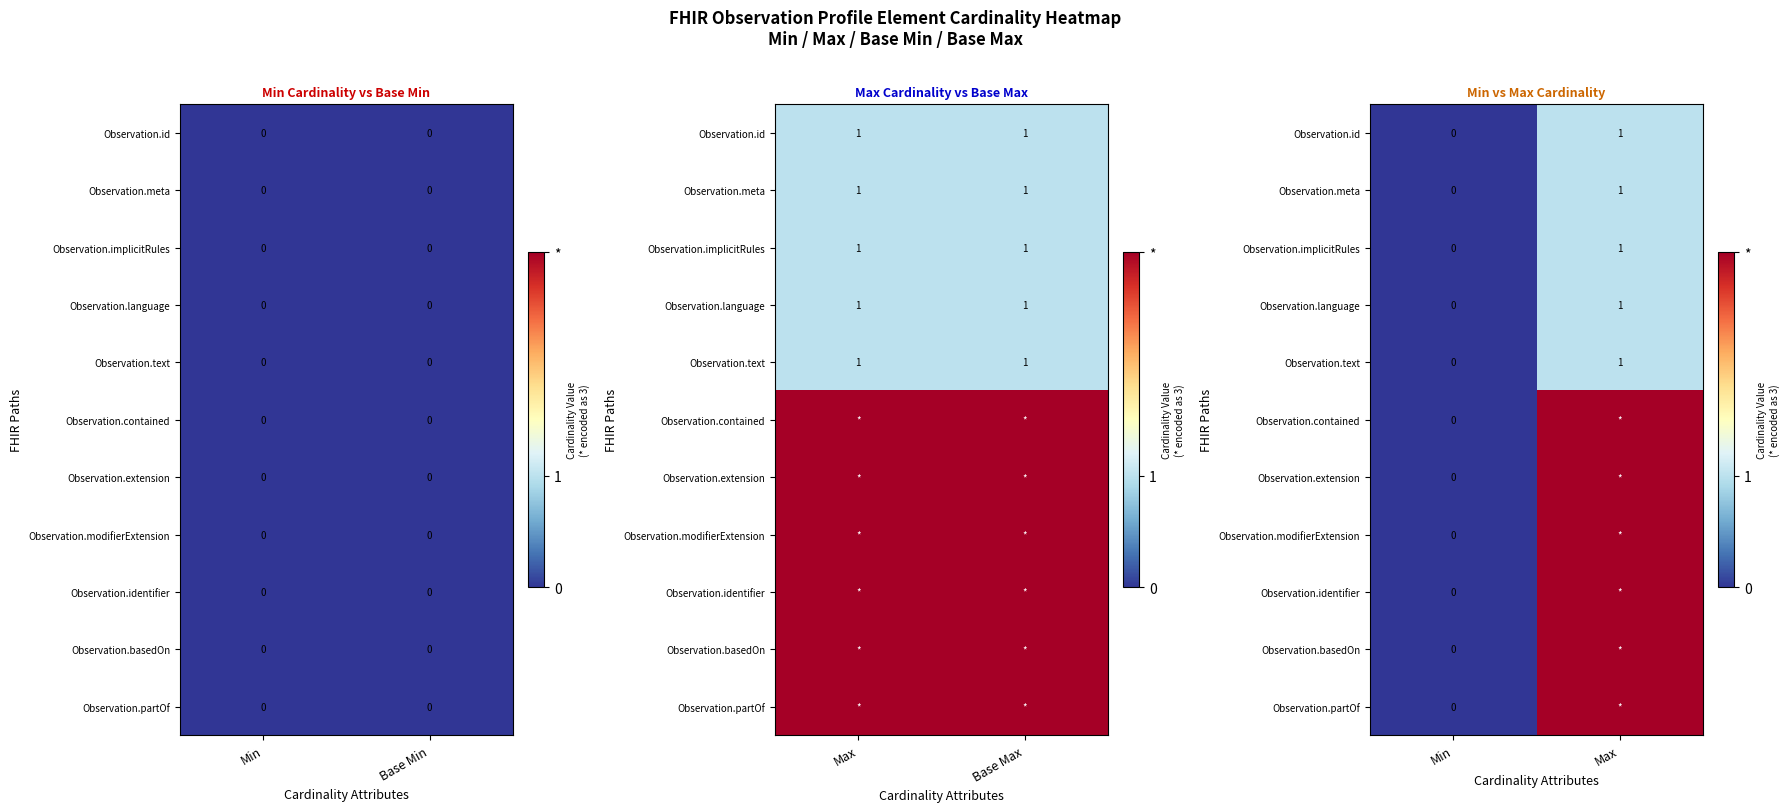

The value of Observation.extension at Min is 0. True or false?

True